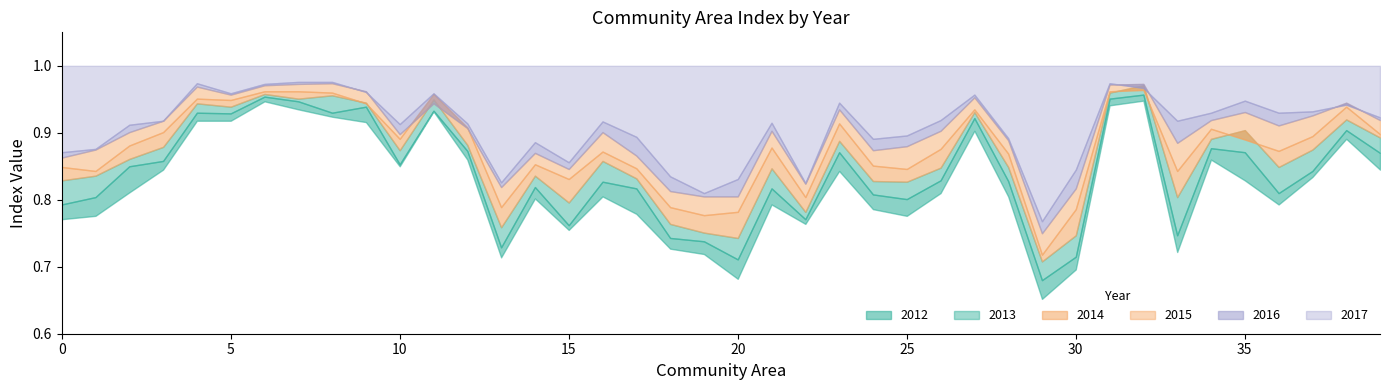

The value of 2015 at 2013 is 0.3. True or false?

False